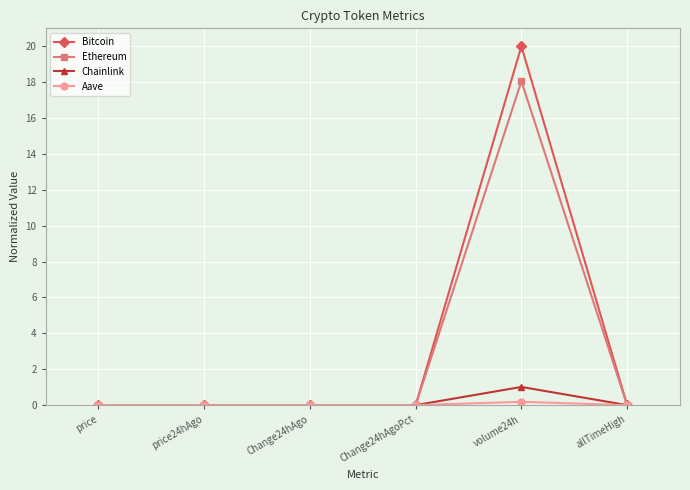

What is the greatest value displayed?

20.0